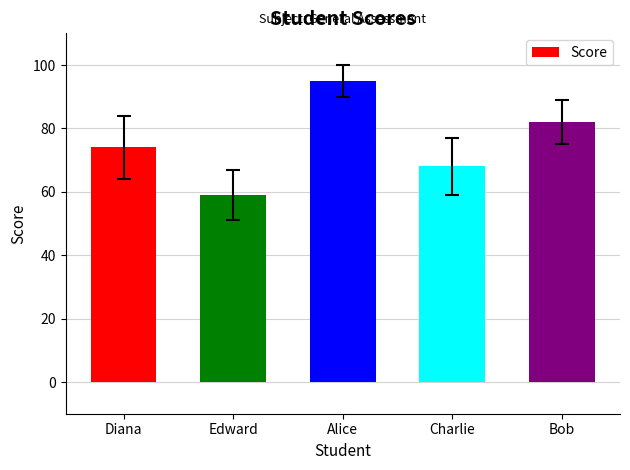

Count the values in the range 68 to 82.

3